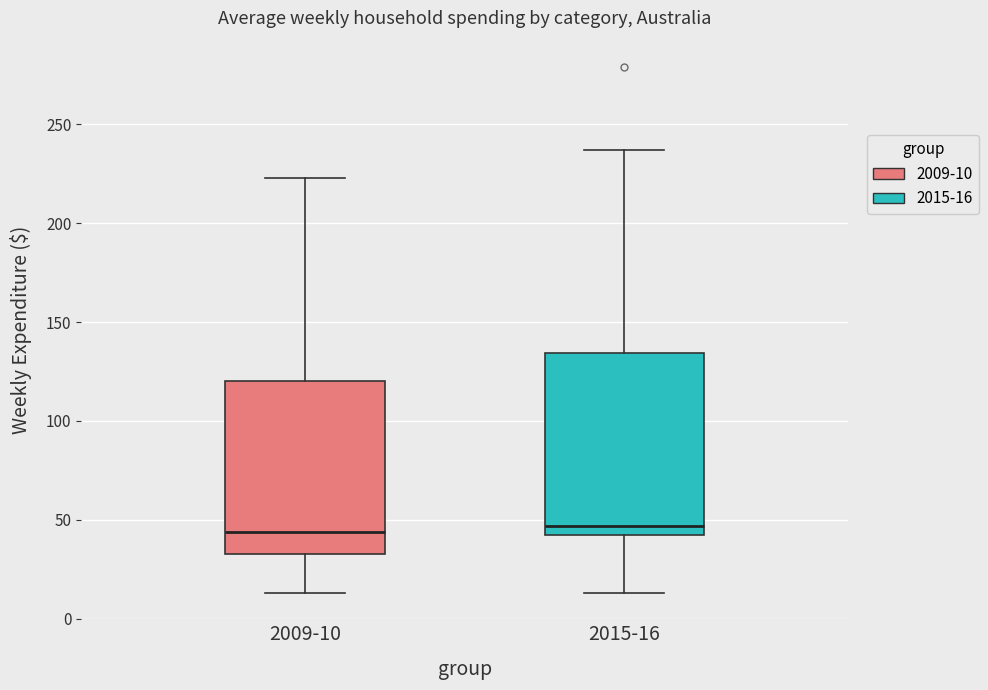

Reading left to right, read every box against the y-axis: the position of its median line, the range the box covers, and the ends of its whiskers. The values are not printed on the chart, so give them approximately, as read against the axis.

2009-10: median 45, box 35 to 120, whiskers 15 to 225
2015-16: median 45 (just above the box's lower edge), box 45 to 135, whiskers 15 to 235